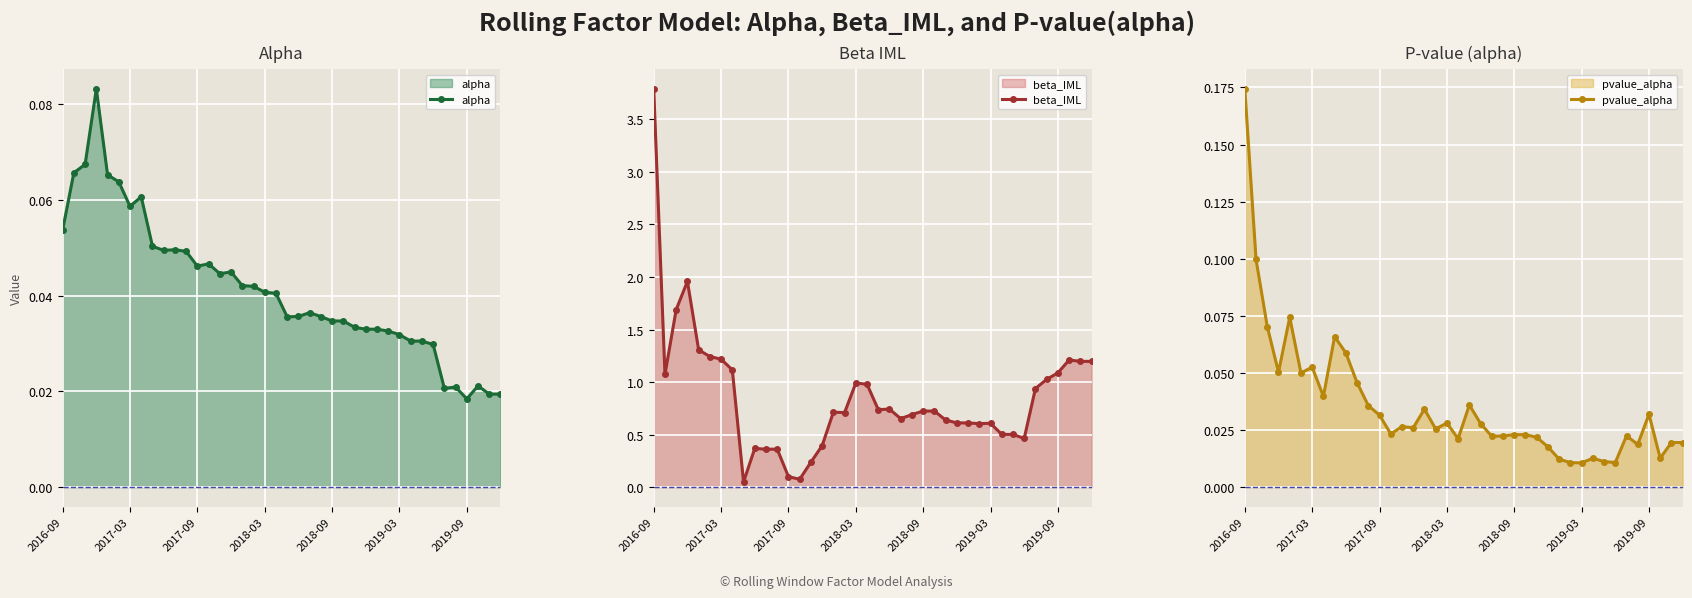

Between which two adjacent categories do alpha and beta_IML first intersect?

7 and 8